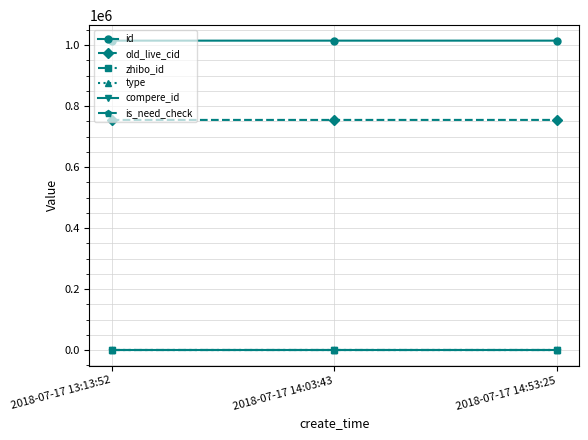

What is the value of the old_live_cid point at the 1st from the left?

754695